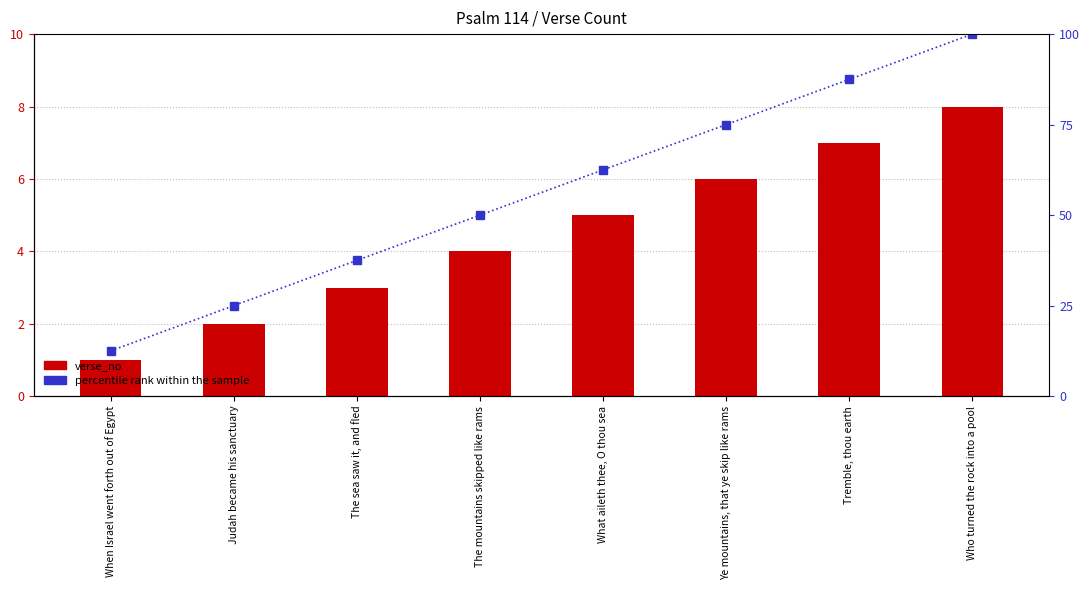

What is the label of the 7th bar from the right?

Judah became his sanctuary